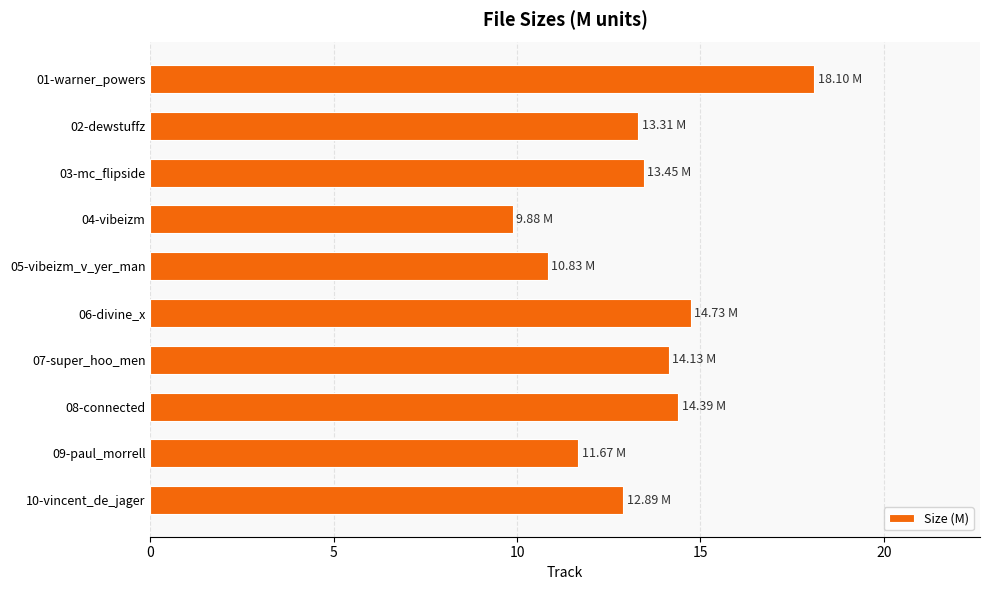

What is the ratio of the value at 06-divine_x to the value at 01-warner_powers?

0.8